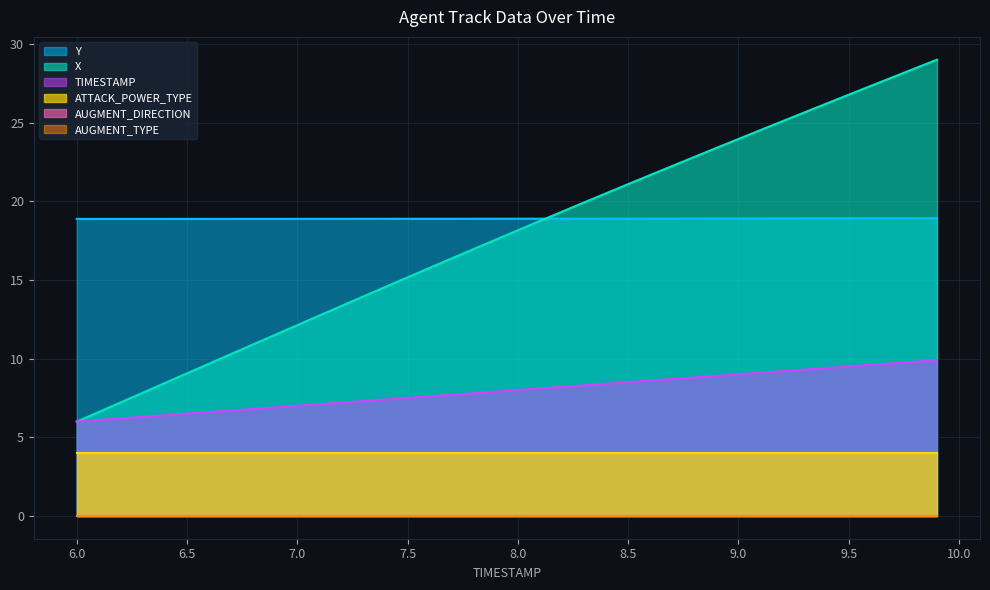

At how many categories does at least one series exceed 15?

40